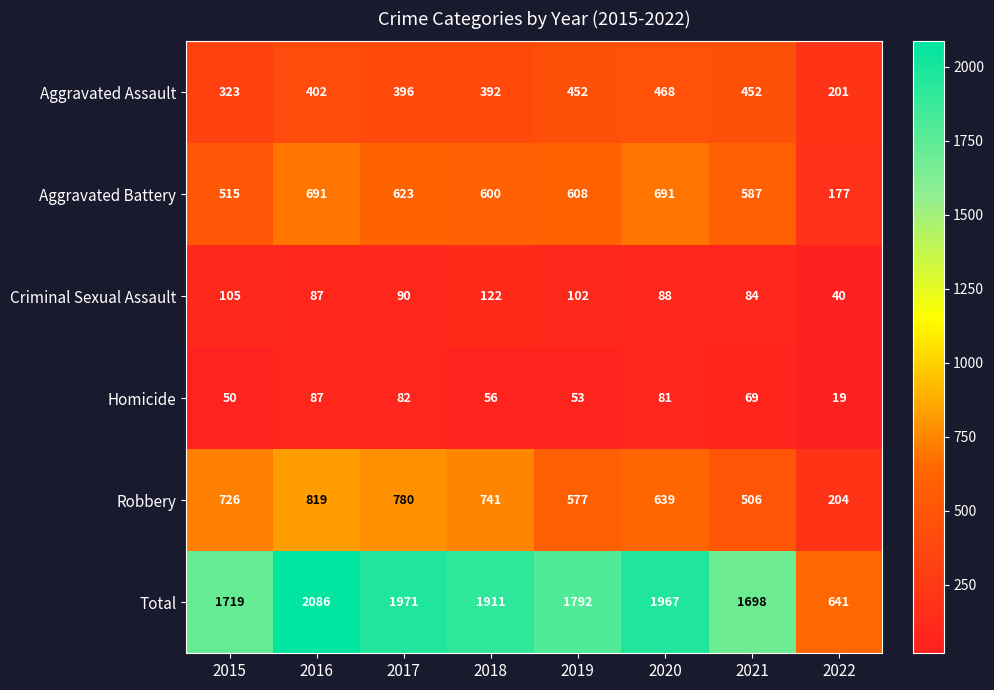

What is the spread (max minus min) of values at 2015?

1669